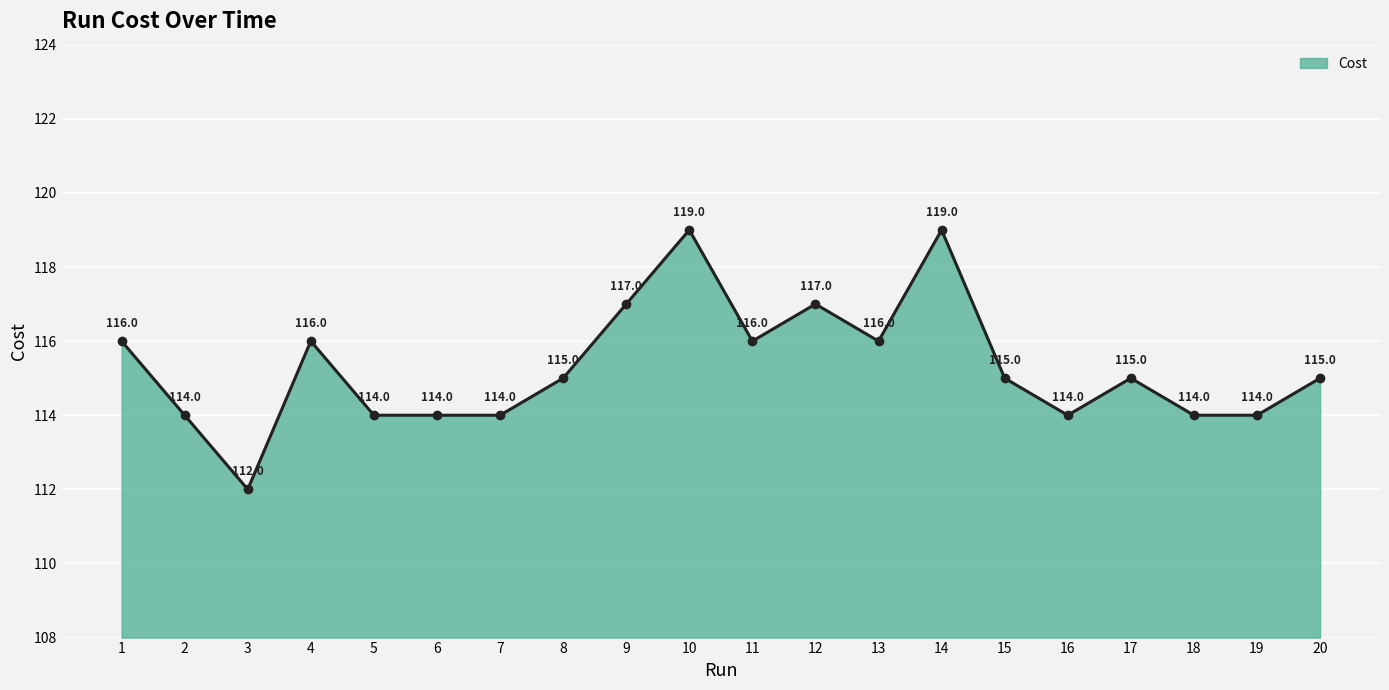

What is the sum of all values?

2306.0